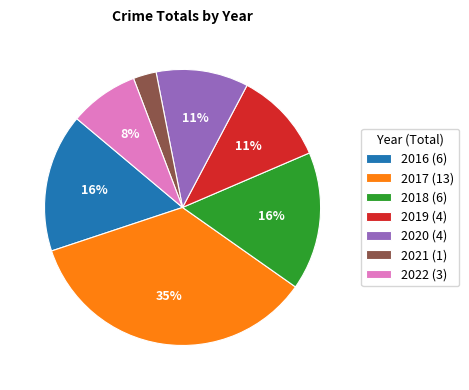

To the nearest percent, what is the average slice percentage?

14%